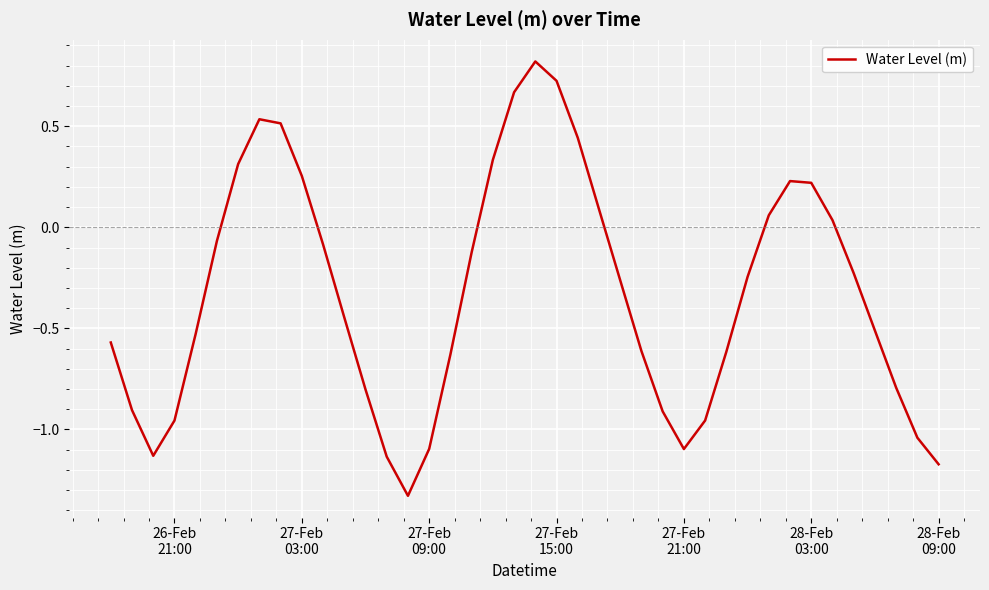

What is the difference between the maximum and minimum values?

2.1